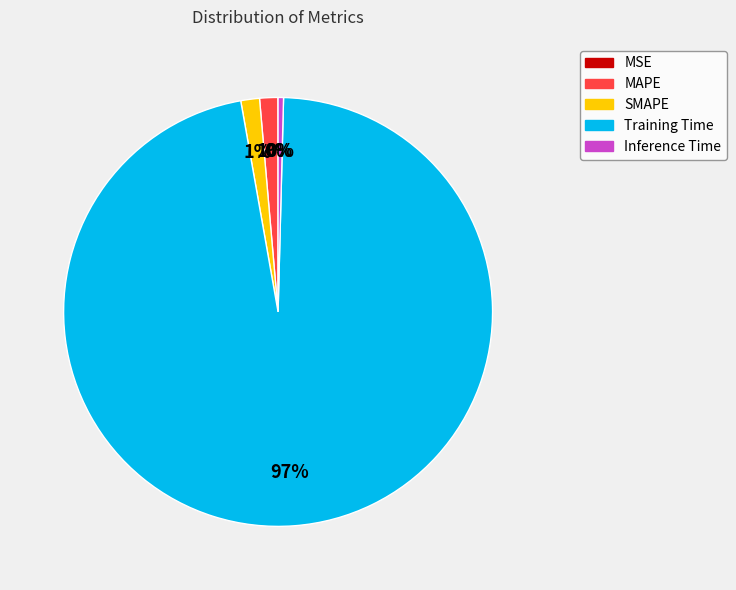

To the nearest percent, what is the average slice percentage?

20%